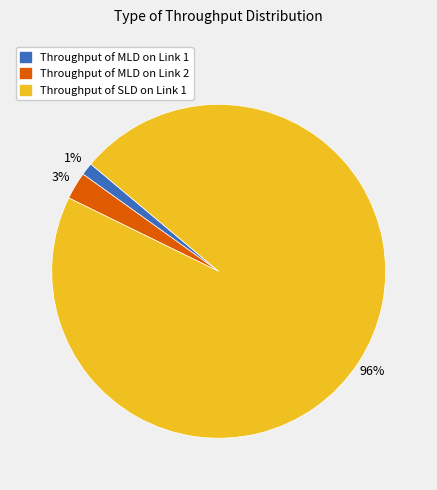

To the nearest percent, what is the difference between the largest and smallest slice percentages?

95%